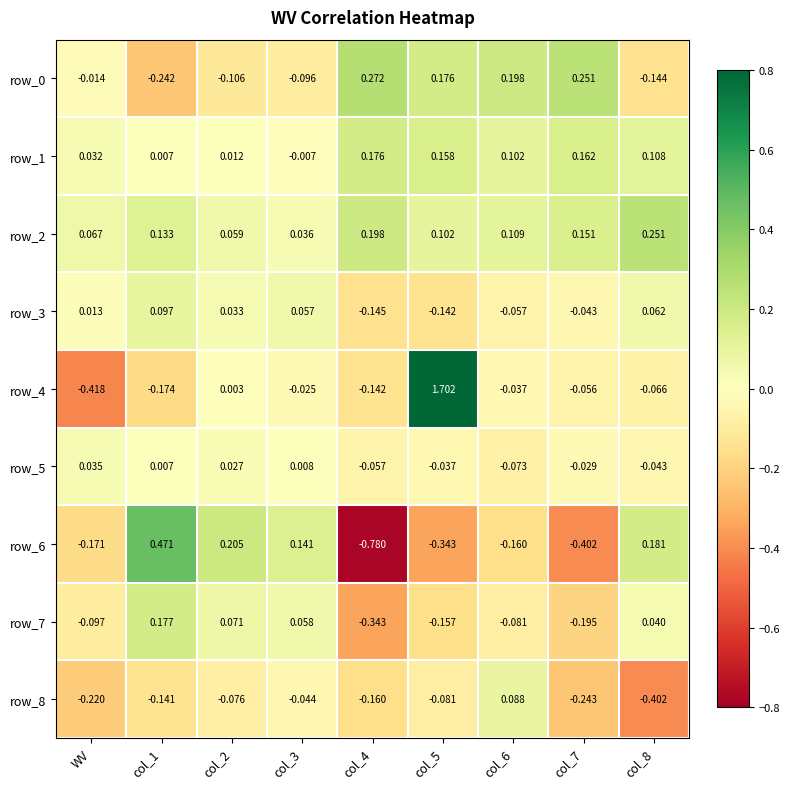

Is the value of row_3 at WV greater than the value of row_5 at col_7?

Yes